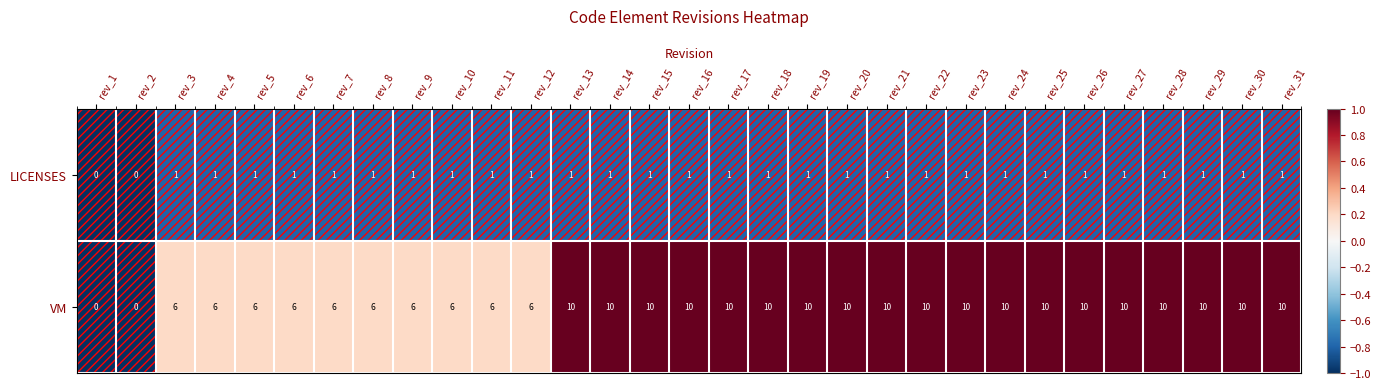

Rank the series at rev_10 from highest to lowest value.

VM, LICENSES